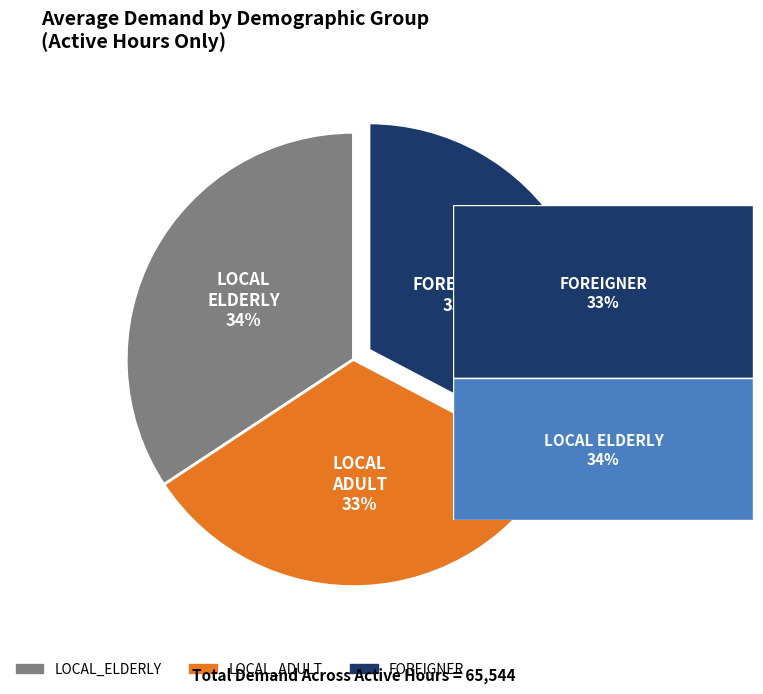

Which category has the biggest portion of the pie?

LOCAL_ELDERLY